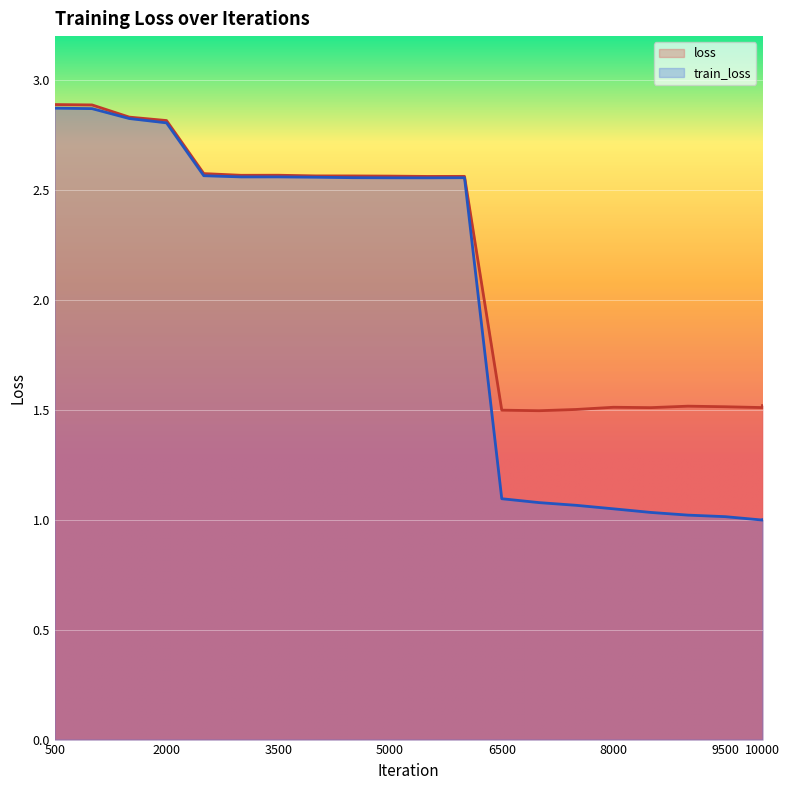

What is the value of the loss point at the 21st from the left?

1.5